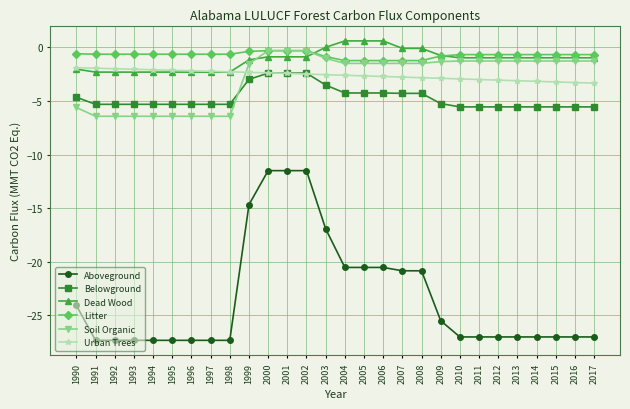

What is the average value of the Dead Wood series?

-1.1